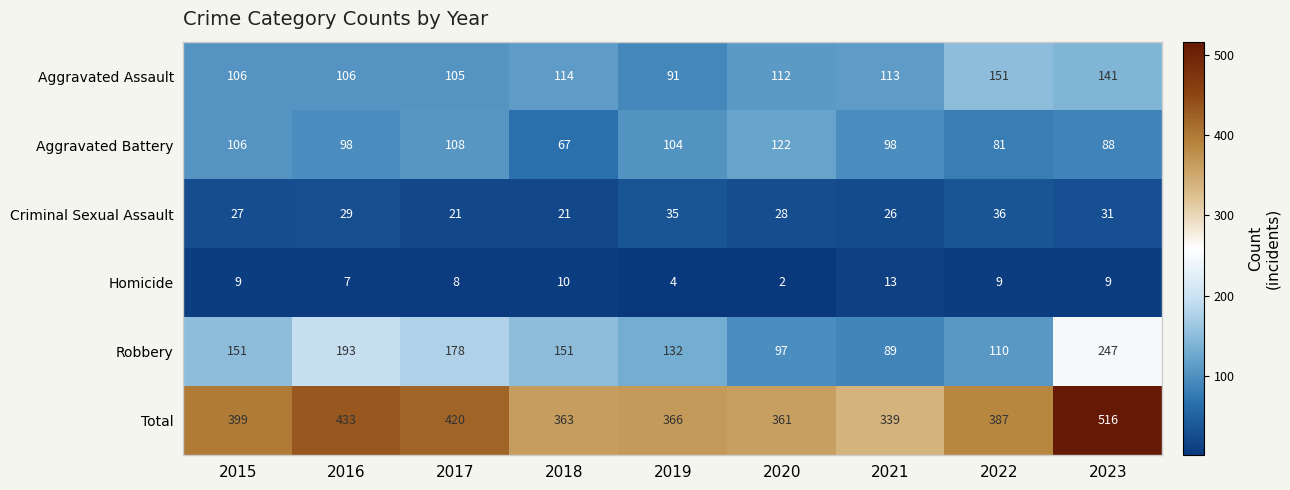

Rank the series by their maximum value, from lowest to highest.

Homicide, Criminal Sexual Assault, Aggravated Battery, Aggravated Assault, Robbery, Total